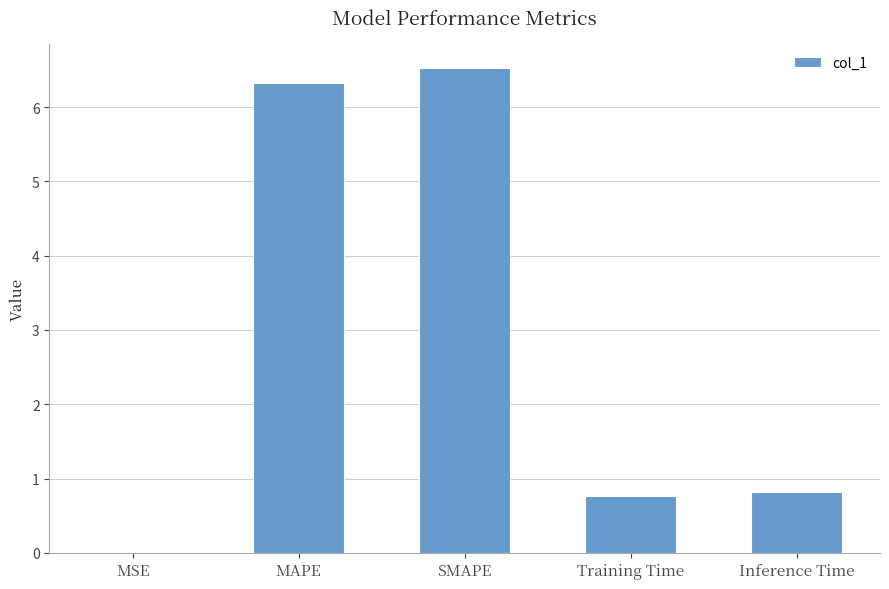

True or false: the data shows 0.4 at Inference Time.

False